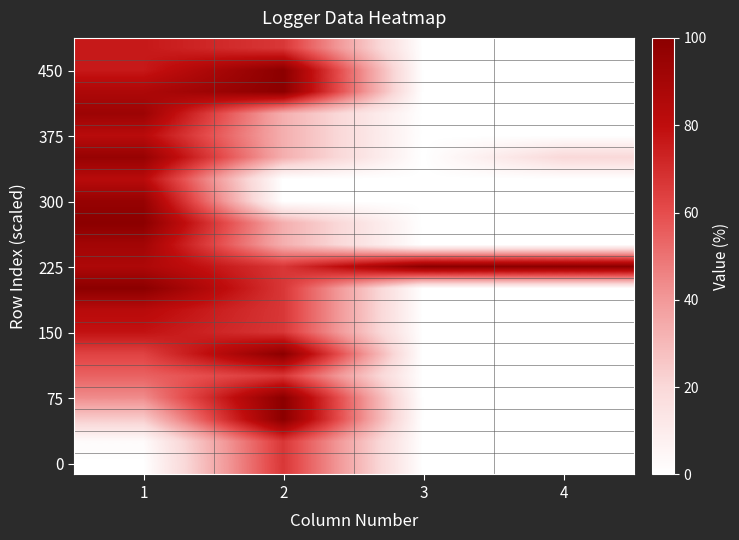

At which category is the sum across all series the highest?

1